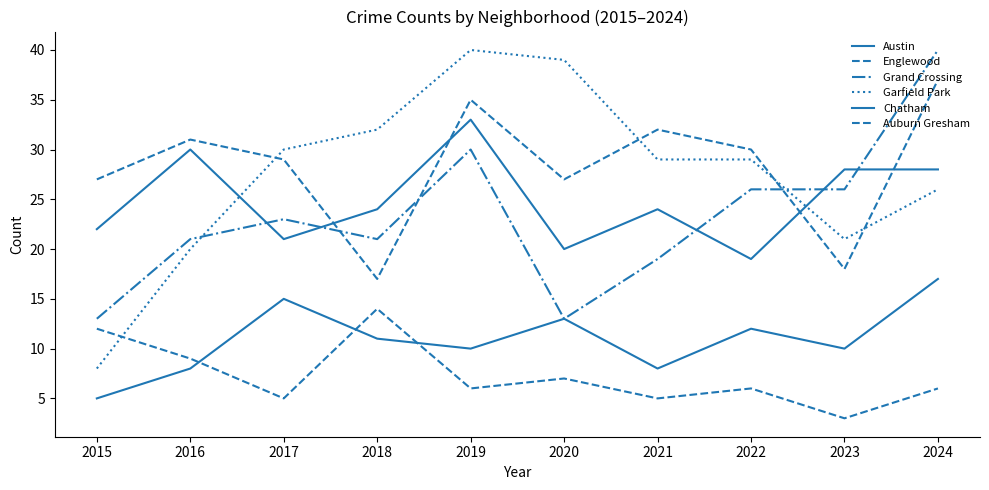

Does the chart display data point markers on the line(s)?

No